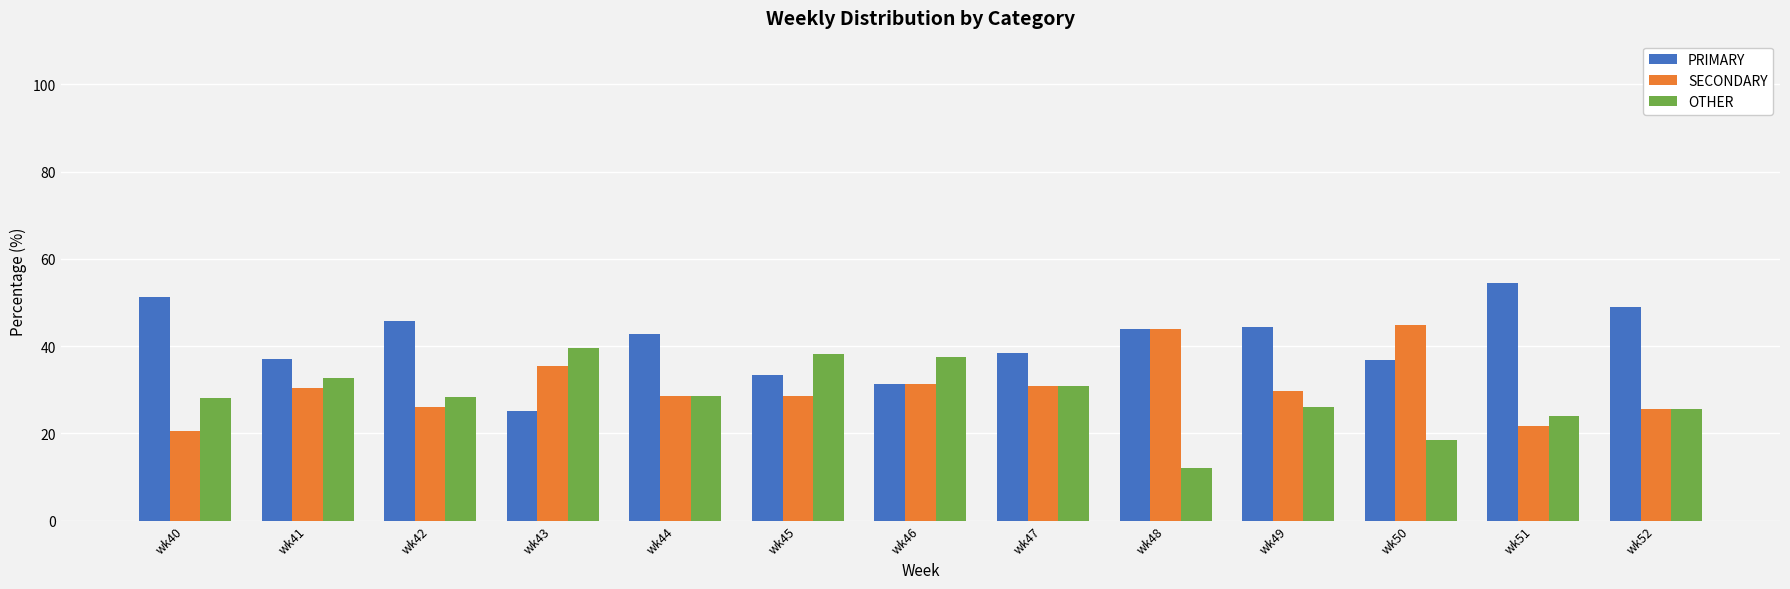

Does the chart contain stacked bars?

No